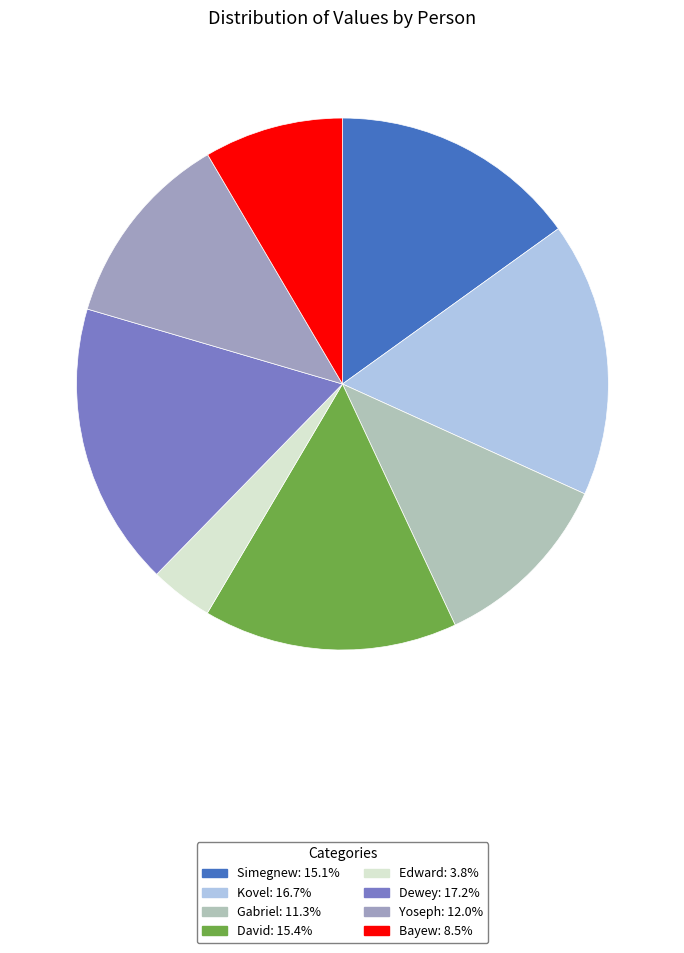

Combined, do Yoseph and Gabriel account for over 50%?

No